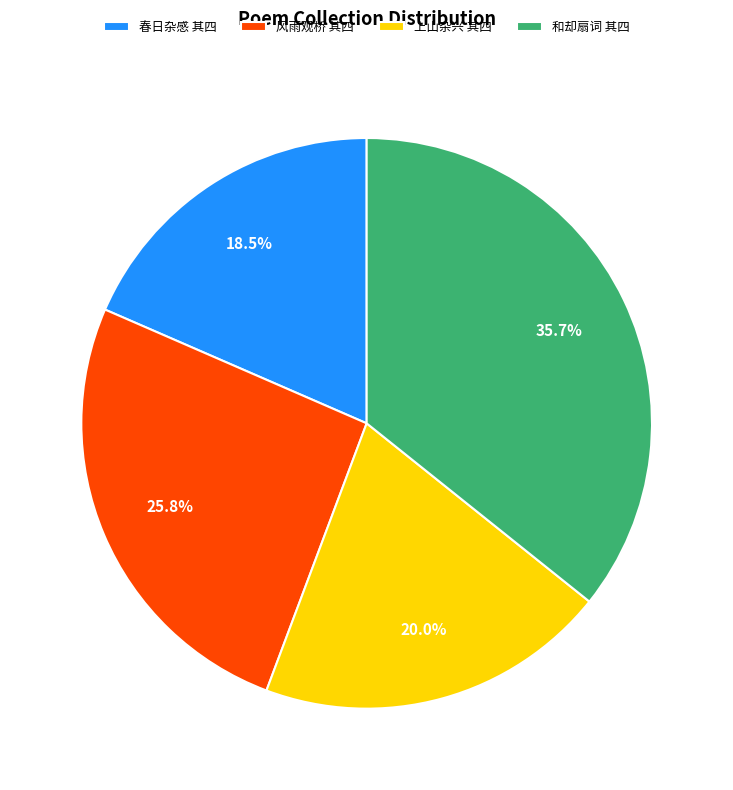

How many segments does this pie chart have?

4